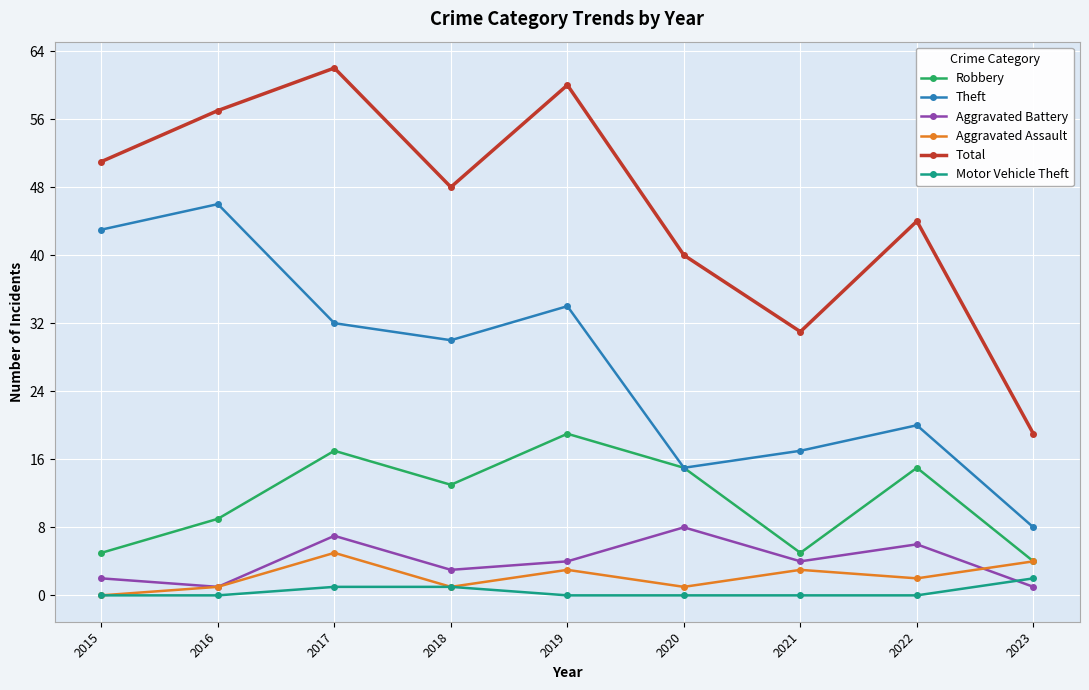

Is it true that Motor Vehicle Theft equals 0 at 2020?

True